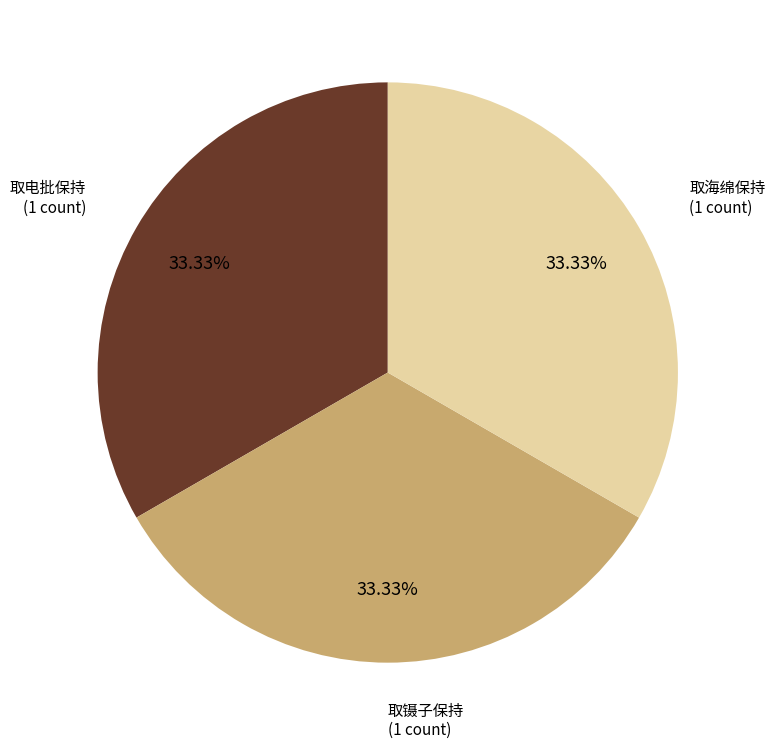

Is there a majority slice in this chart?

No